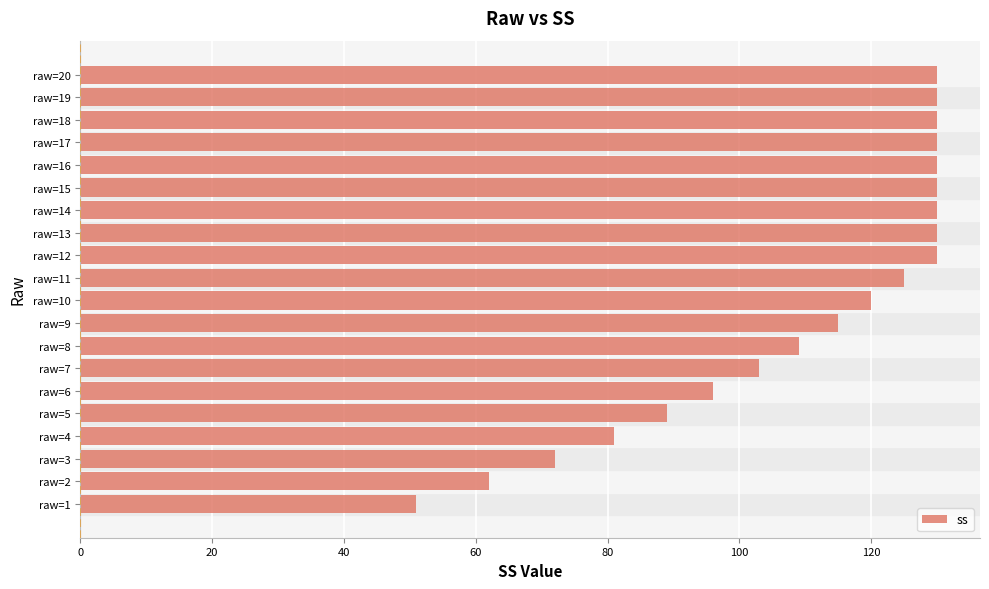

Reading bottom to top, what are all the values shown in this chart?

51	62	72	81	89	96	103	109	115	120	125	130	130	130	130	130	130	130	130	130